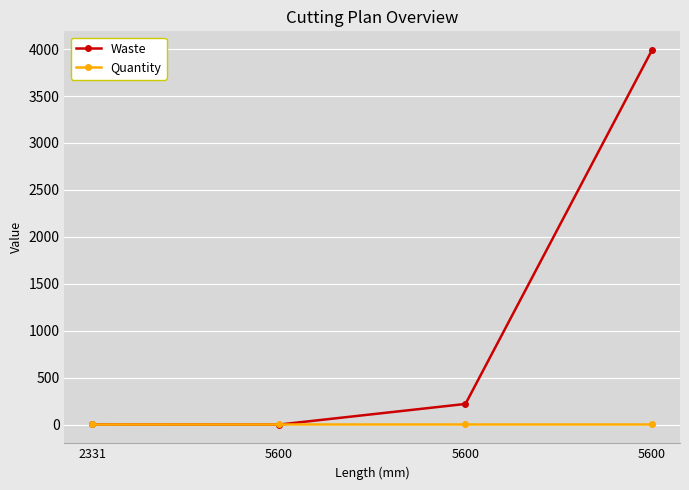

How many categories are shown in the chart?

4